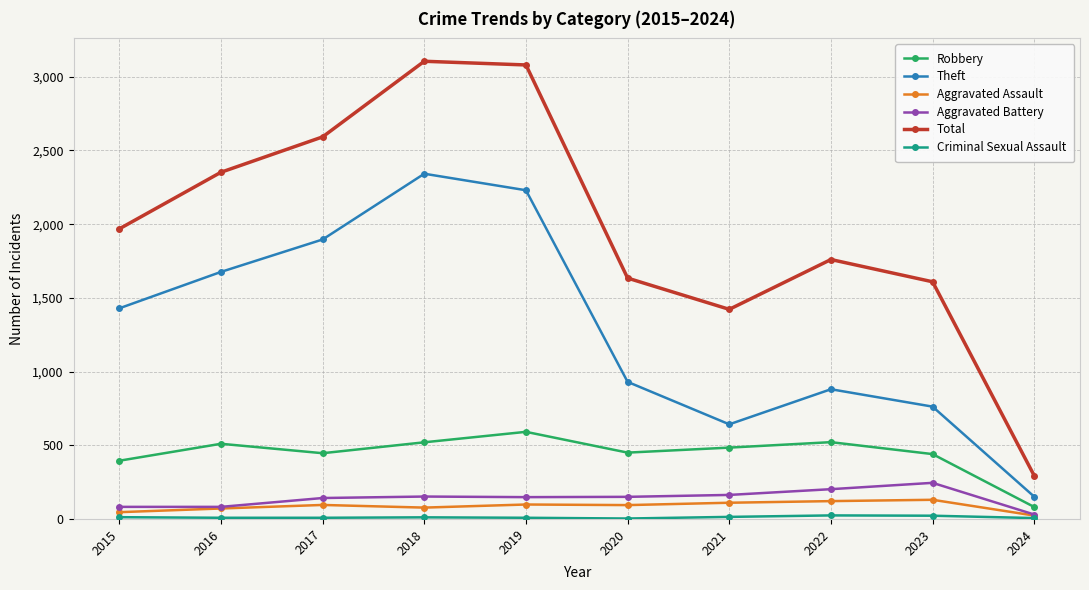

True or false: Theft and Aggravated Battery intersect in this chart.

False